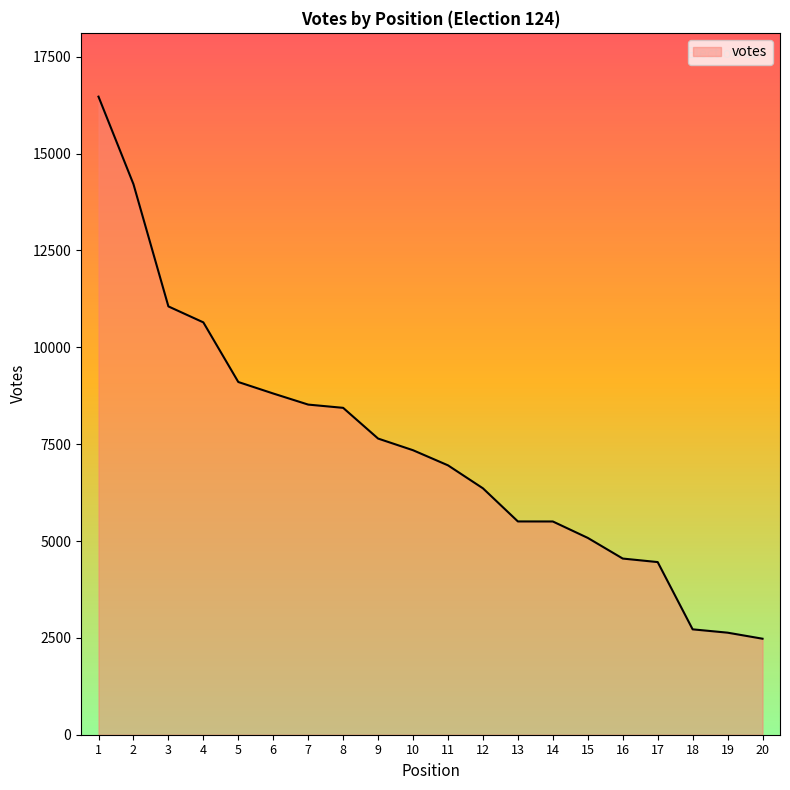

The value at 16 is 4547. True or false?

True